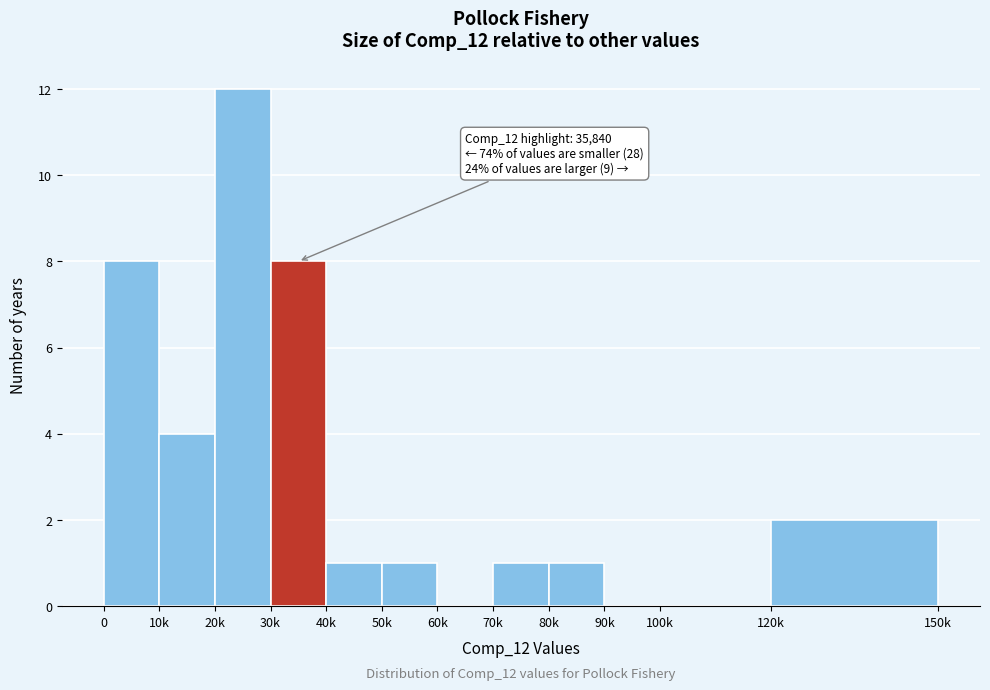

Reading left to right, extract all data points from this chart.

0=8	10k=4	20k=12	30k=8	40k=1	50k=1	60k=0	70k=1	80k=1	90k=0	100k=0	120k=2